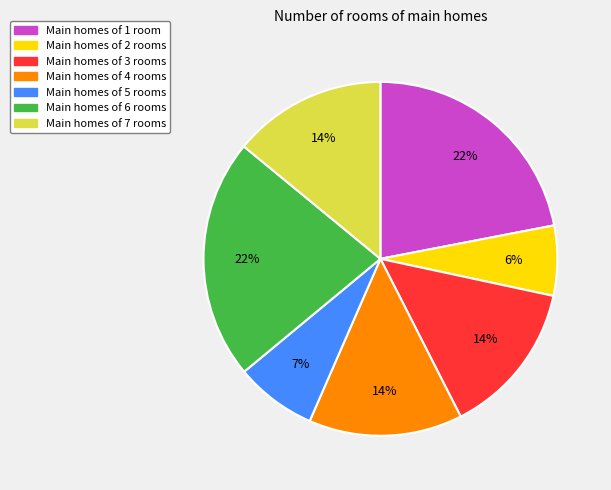

Which category has the smallest portion of the pie?

Main homes of 2 rooms